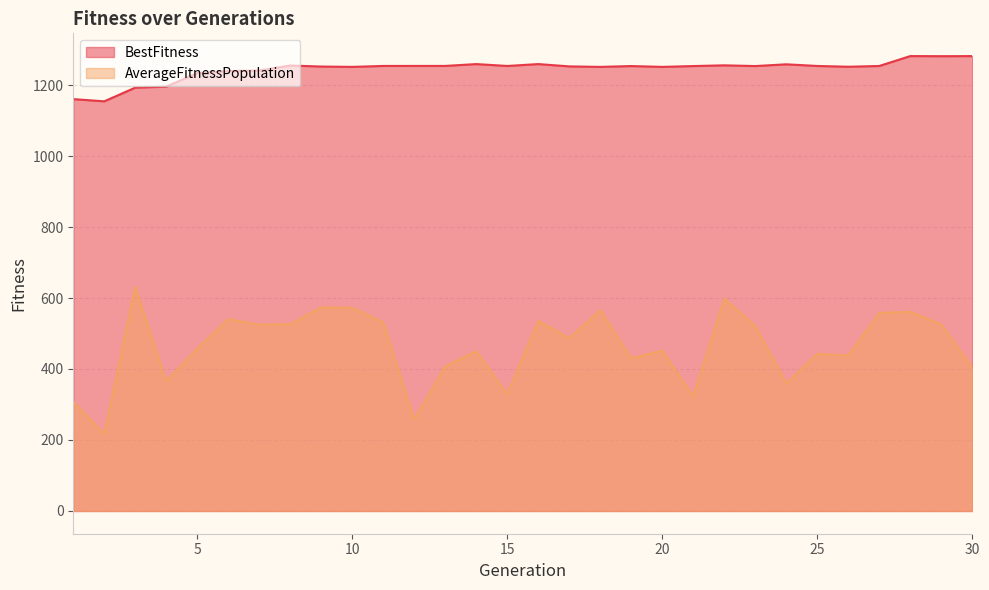

At which label is BestFitness closest to 1217?

5